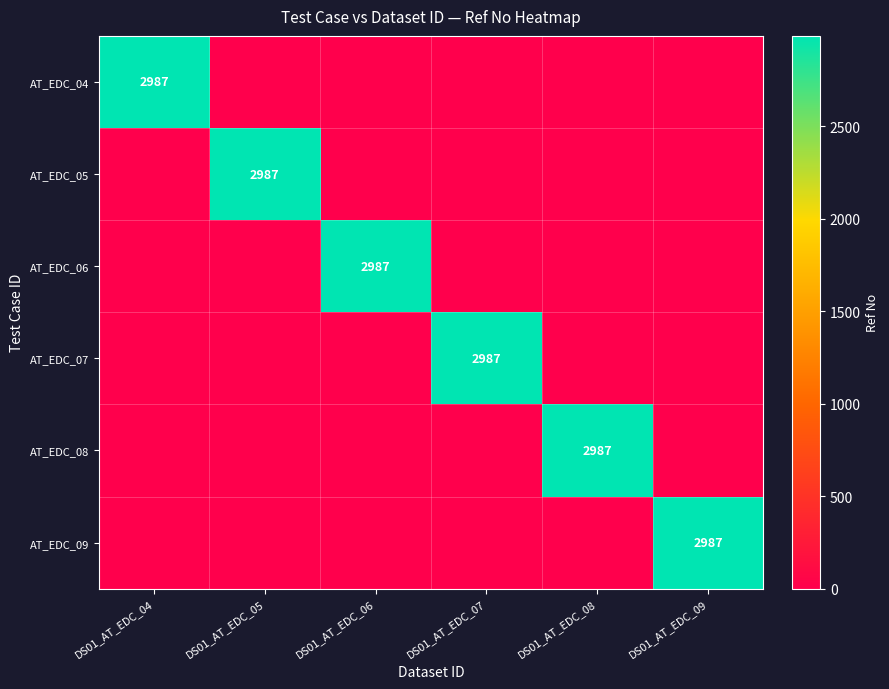

The AT_EDC_06 series shows 1036 at DS01_AT_EDC_07. True or false?

False